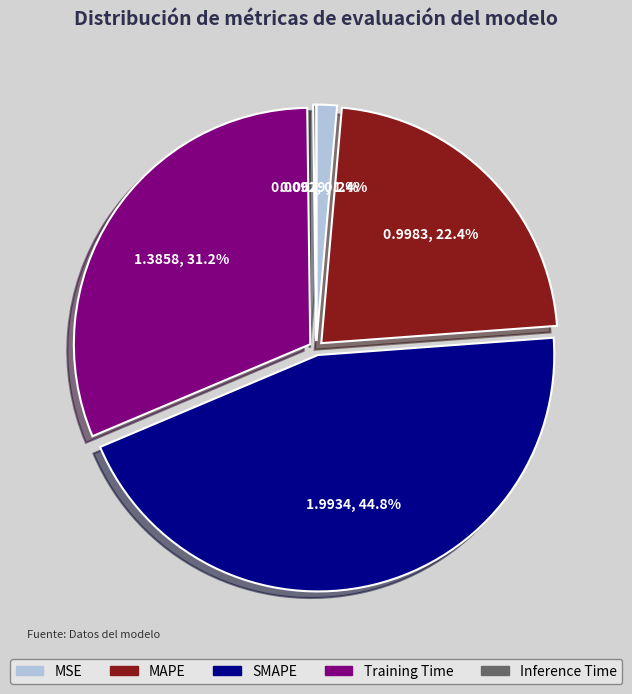

Which has a higher value, SMAPE or MSE?

SMAPE